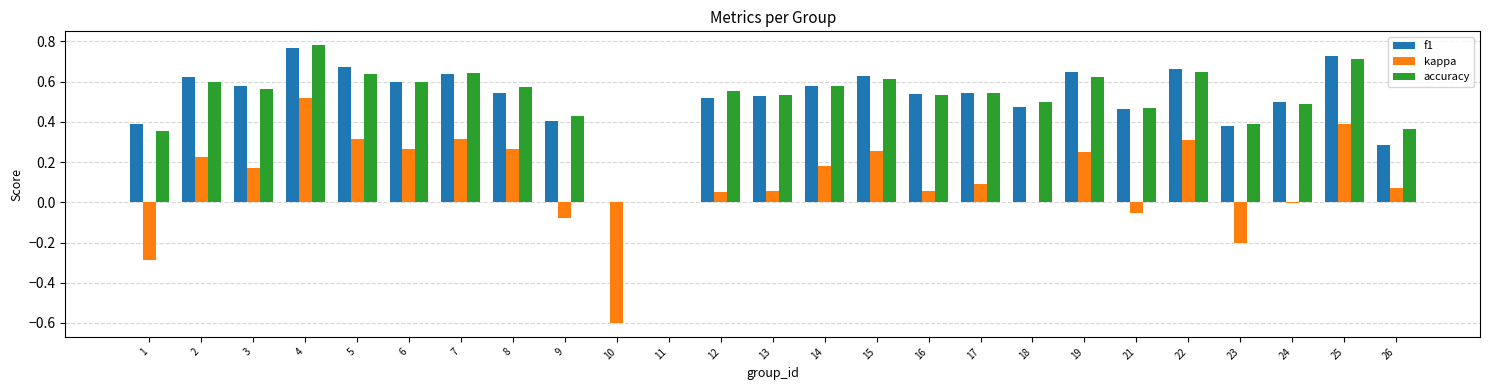

At which category is the sum across all series the highest?

4